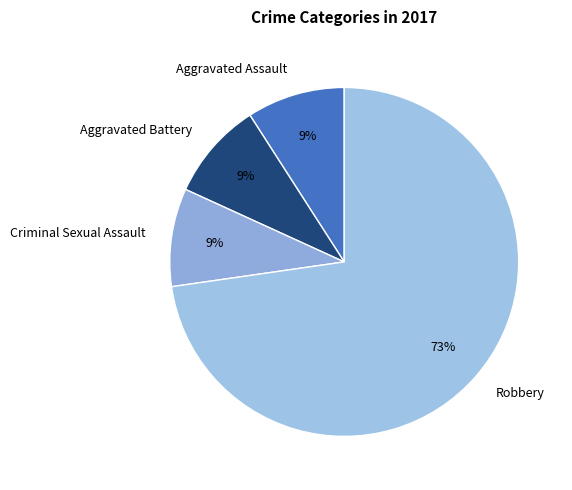

Which category has the biggest portion of the pie?

Robbery